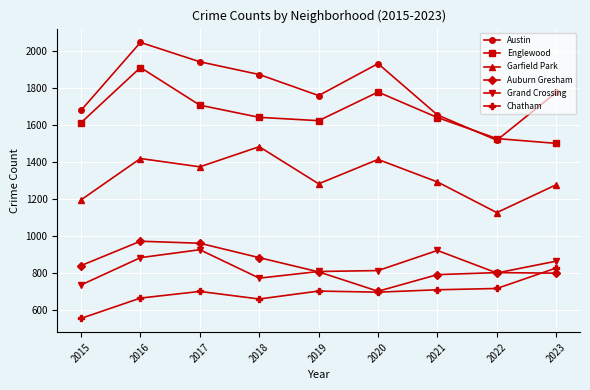

Where is Englewood nearest to the value 1706?

2017